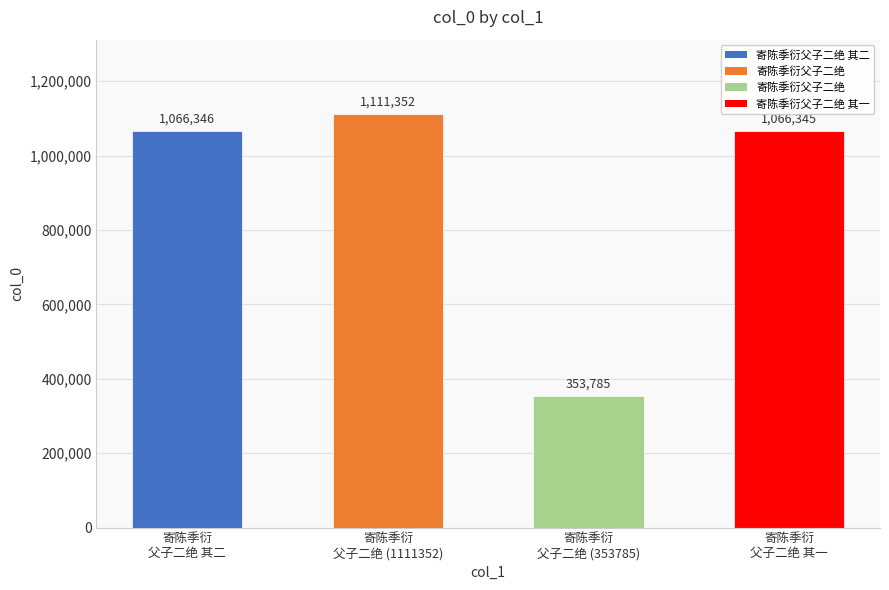

True or false: the data shows 500726 at 寄陈季衍
父子二绝 (1111352).

False